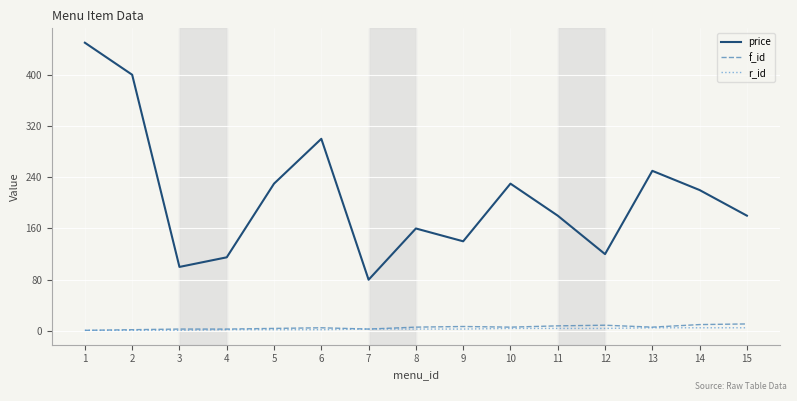

The price series shows 281 at 11. True or false?

False